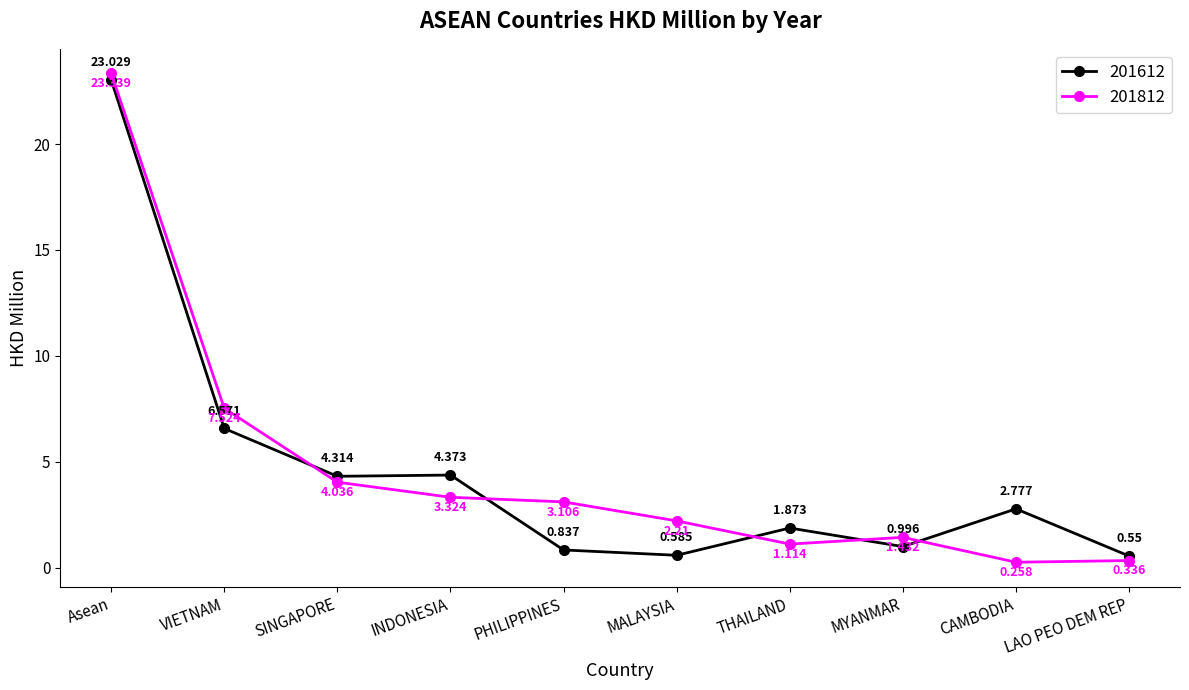

Which series changed the most between Asean and VIETNAM?

201612